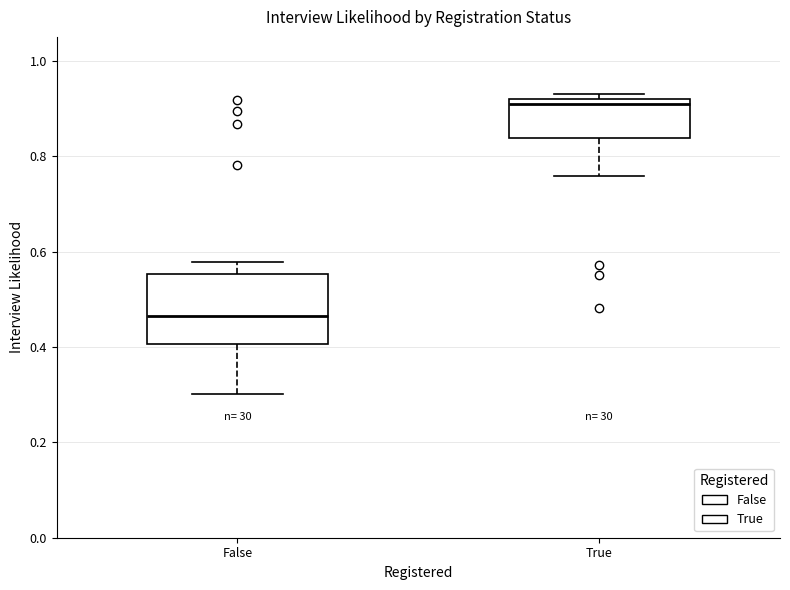

Comparing the boxes themselves (not the whiskers), which one is the tallest?

False